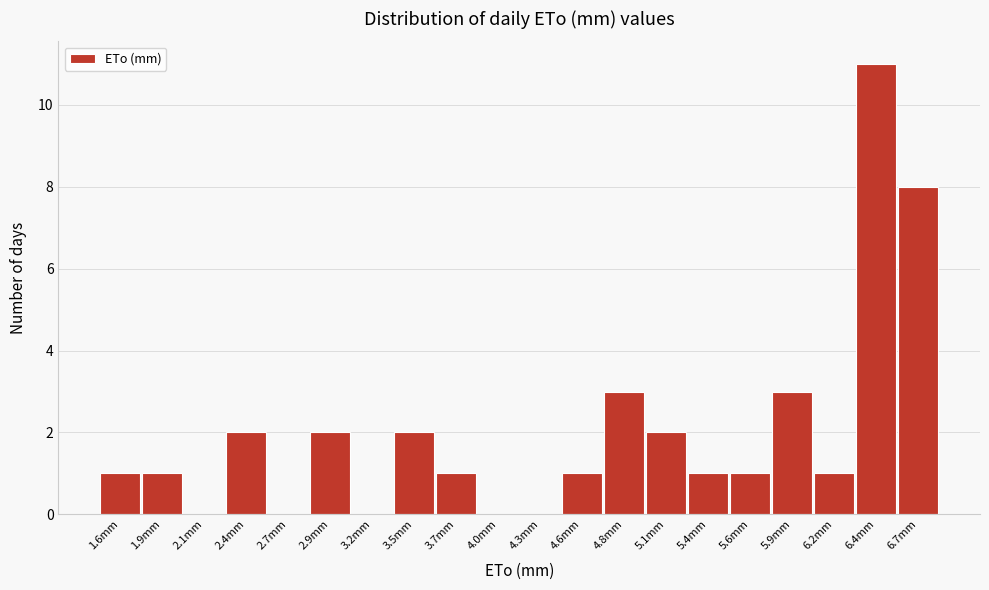

Reading right to left, extract all data points from this chart.

6.7mm=8	6.4mm=11	6.2mm=1	5.9mm=3	5.6mm=1	5.4mm=1	5.1mm=2	4.8mm=3	4.6mm=1	4.3mm=0	4.0mm=0	3.7mm=1	3.5mm=2	3.2mm=0	2.9mm=2	2.7mm=0	2.4mm=2	2.1mm=0	1.9mm=1	1.6mm=1